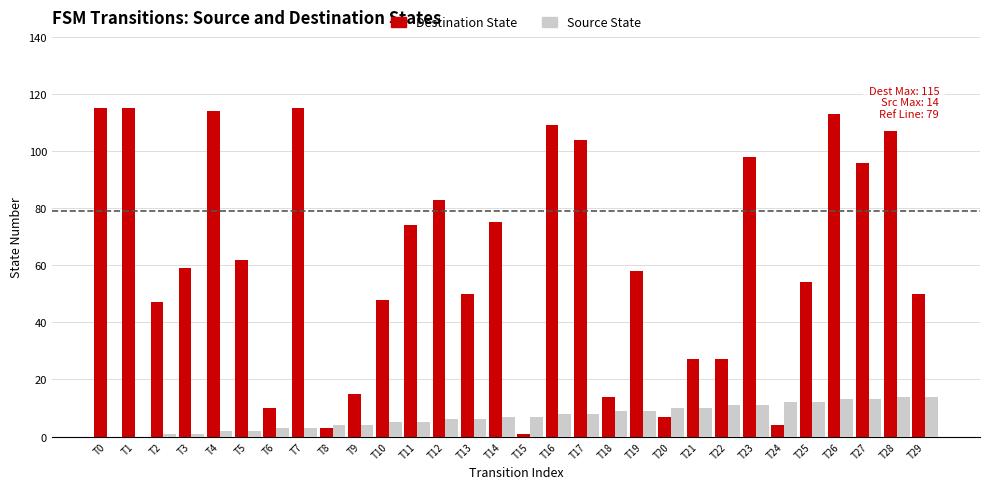

The value of Destination State at T11 is 32. True or false?

False